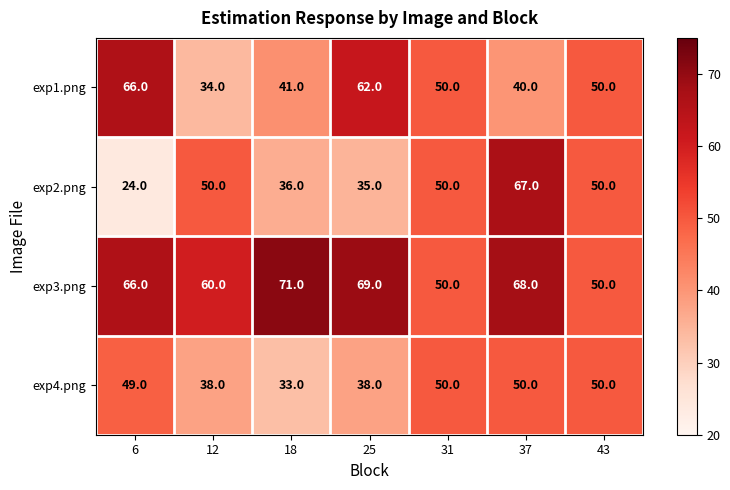

Reading left to right, list all the values displayed in this chart.

exp1.png: 66	34	41	62	50	40	50
exp2.png: 24	50	36	35	50	67	50
exp3.png: 66	60	71	69	50	68	50
exp4.png: 49	38	33	38	50	50	50